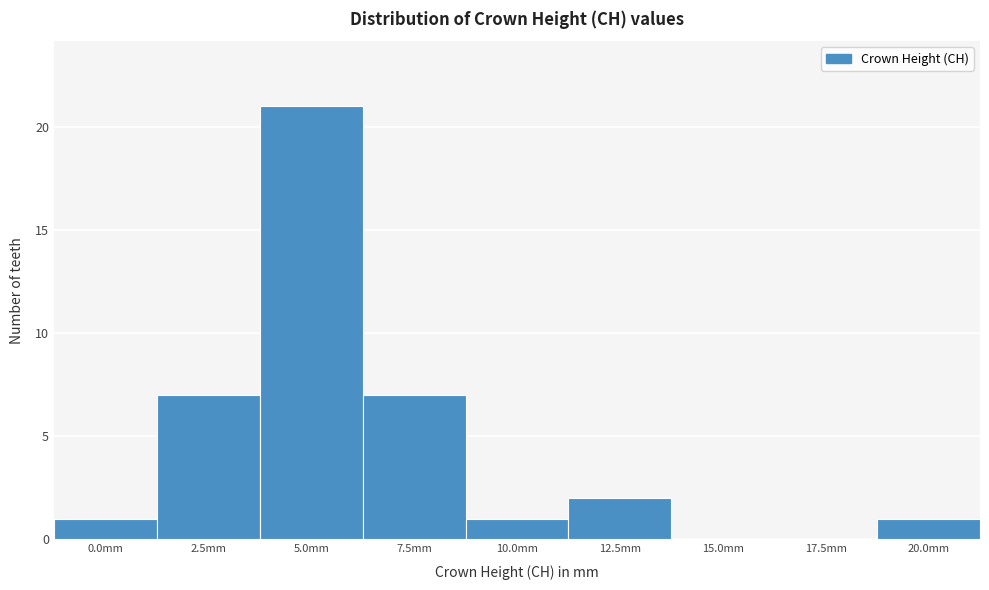

Reading left to right, extract all data points from this chart.

0.0mm=1	2.5mm=7	5.0mm=21	7.5mm=7	10.0mm=1	12.5mm=2	15.0mm=0	17.5mm=0	20.0mm=1